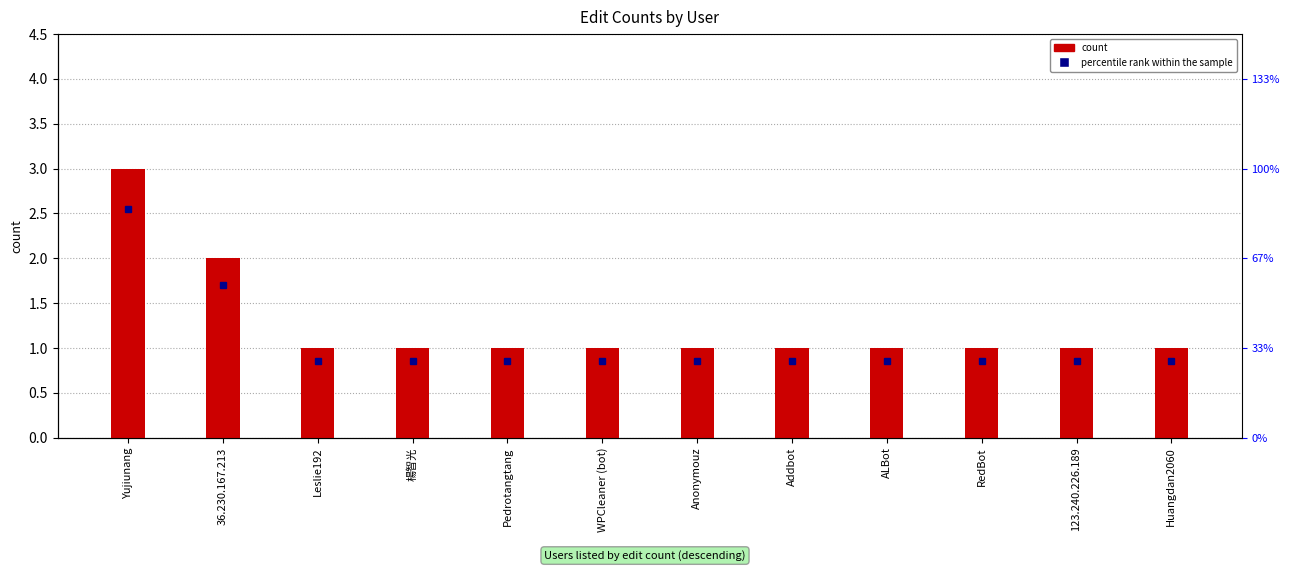

Is it true that the value at RedBot is 1?

True